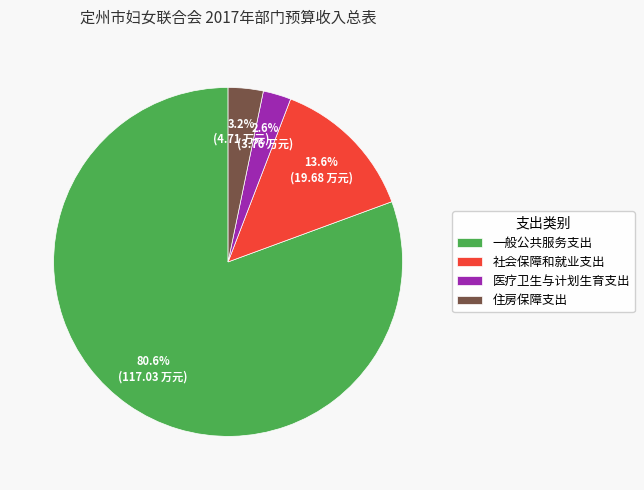

How many slices are in this pie chart?

4